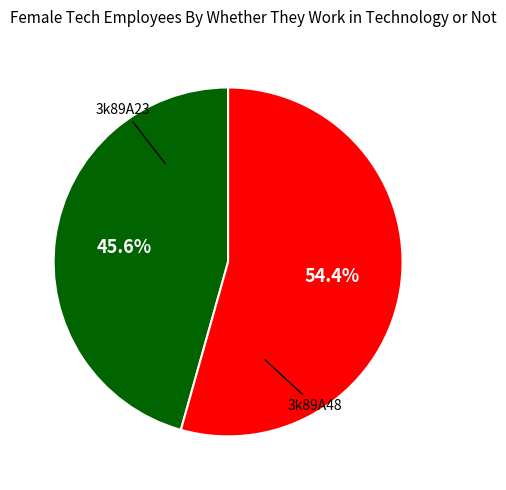

How many segments does this pie chart have?

2